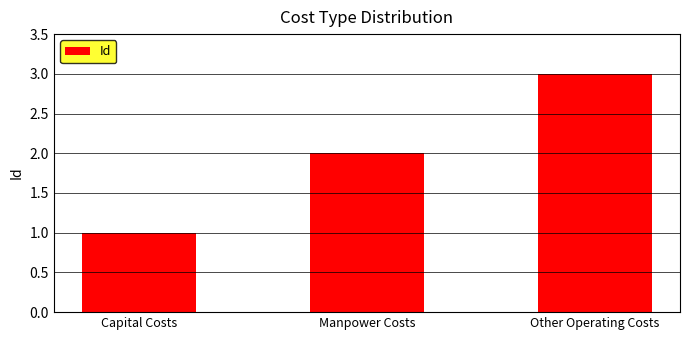

Reading left to right, what are all the values shown in this chart?

1	2	3